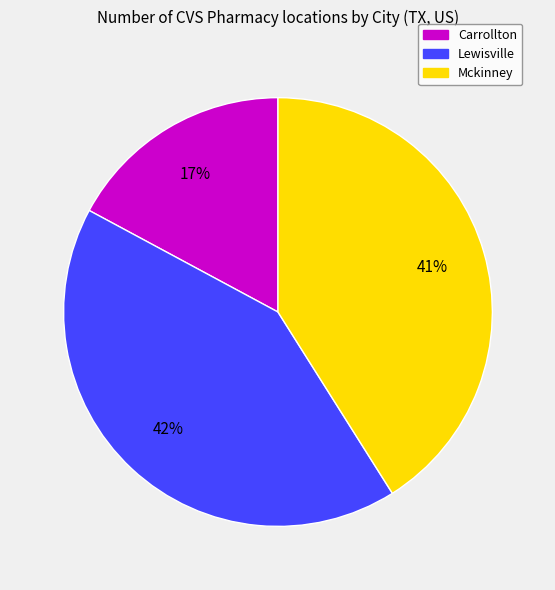

Approximately how many times larger is the value at Carrollton compared to Mckinney?

0.4